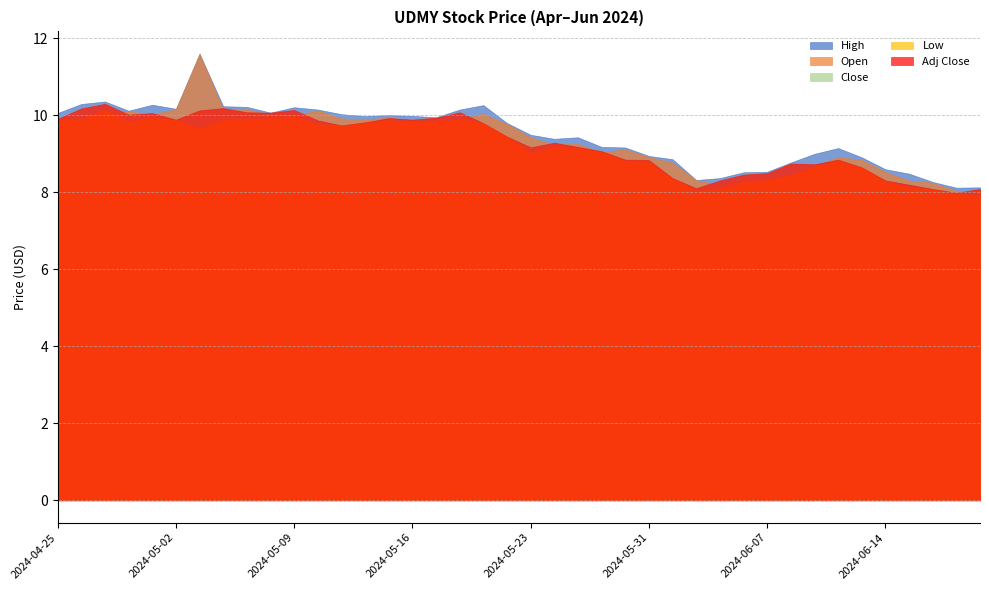

Rank the categories by High value from lowest to highest.

2024-06-20, 2024-06-21, 2024-06-18, 2024-06-04, 2024-06-05, 2024-06-17, 2024-06-06, 2024-06-07, 2024-06-14, 2024-06-10, 2024-06-03, 2024-06-13, 2024-05-31, 2024-06-11, 2024-06-12, 2024-05-30, 2024-05-29, 2024-05-24, 2024-05-28, 2024-05-23, 2024-05-22, 2024-05-17, 2024-05-14, 2024-05-16, 2024-05-15, 2024-05-13, 2024-04-25, 2024-05-08, 2024-04-30, 2024-05-10, 2024-05-20, 2024-05-02, 2024-05-09, 2024-05-07, 2024-05-06, 2024-05-21, 2024-05-01, 2024-04-26, 2024-04-29, 2024-05-03